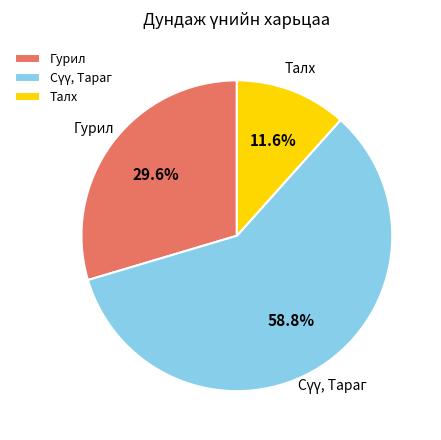

How many segments does this pie chart have?

3